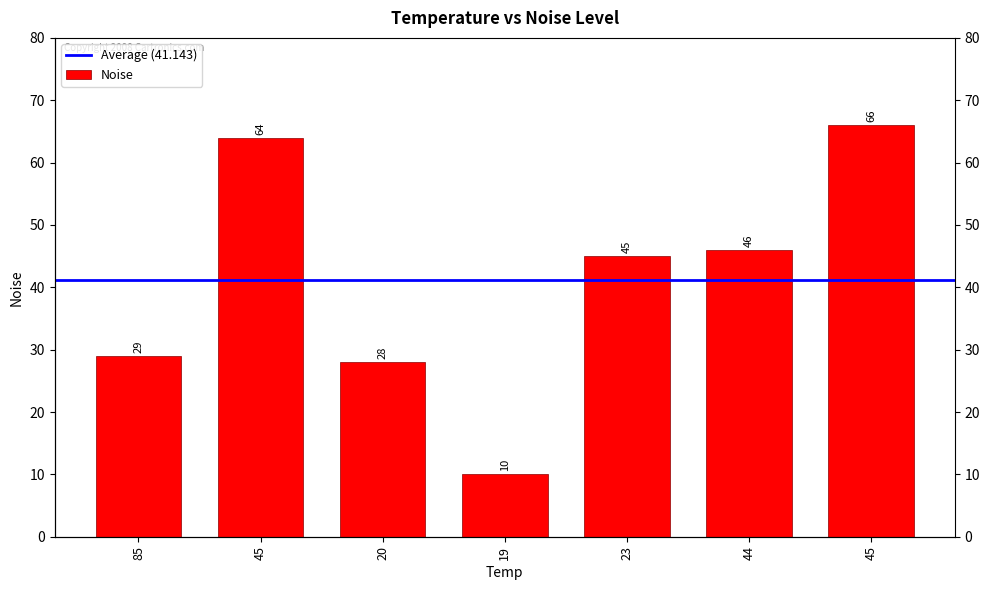

What is the label of the 6th bar from the right?

45